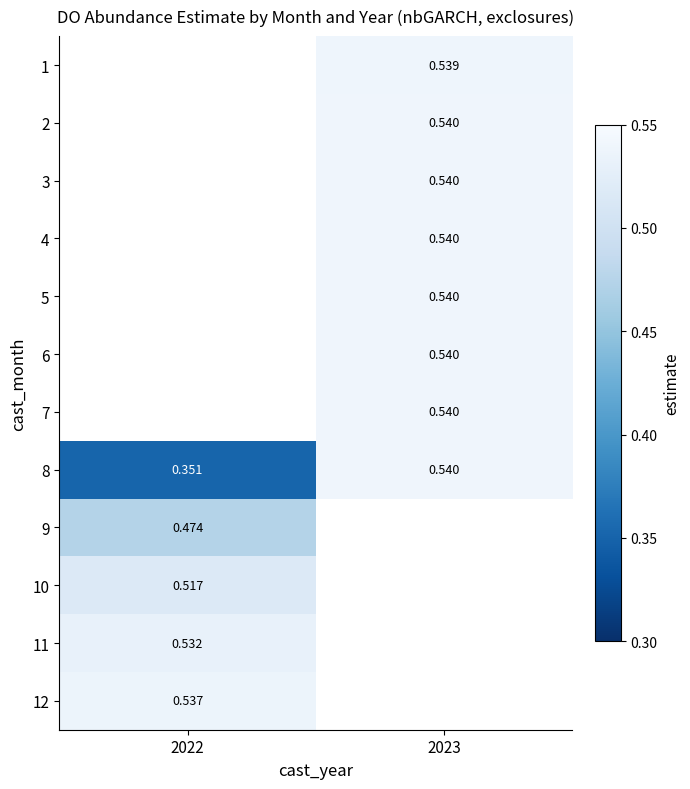

How many positive values does the 5 series have?

1